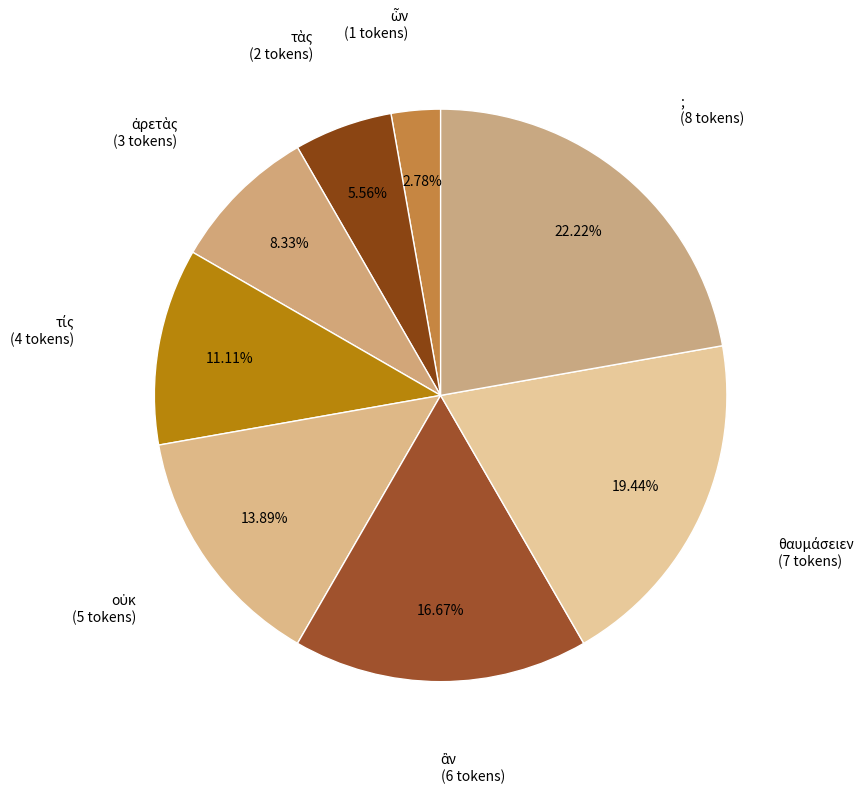

What is the largest slice in the pie chart?

;